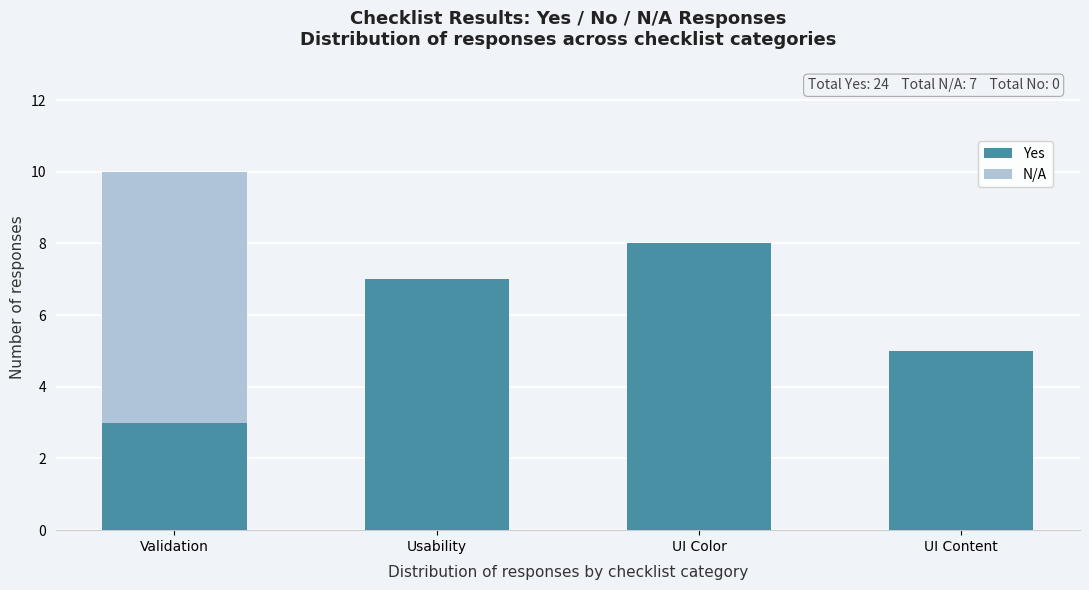

Reading right to left, what are the values for Yes?

UI Content=5	UI Color=8	Usability=7	Validation=3